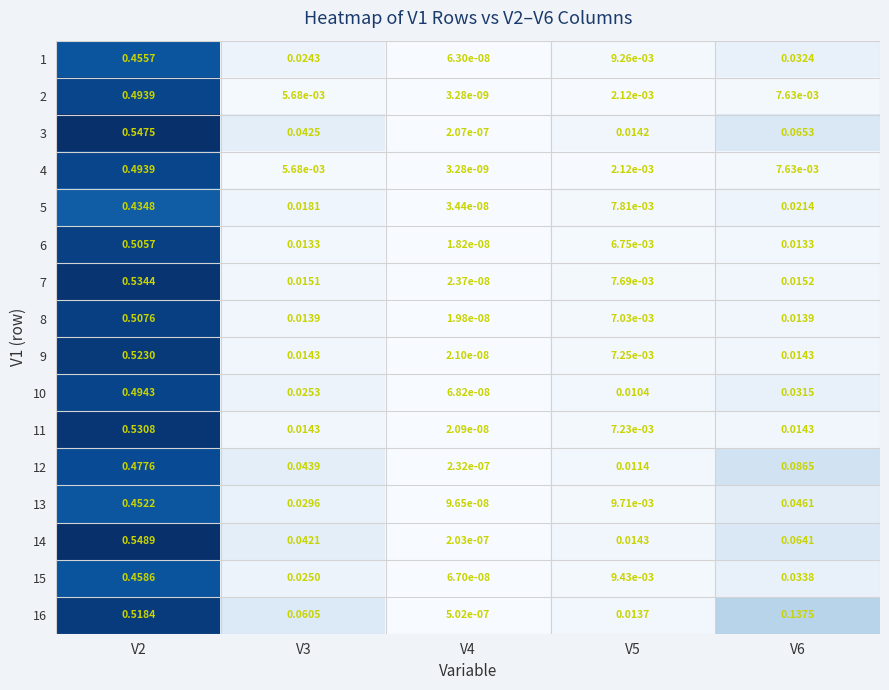

How many categories are shown in the chart?

5